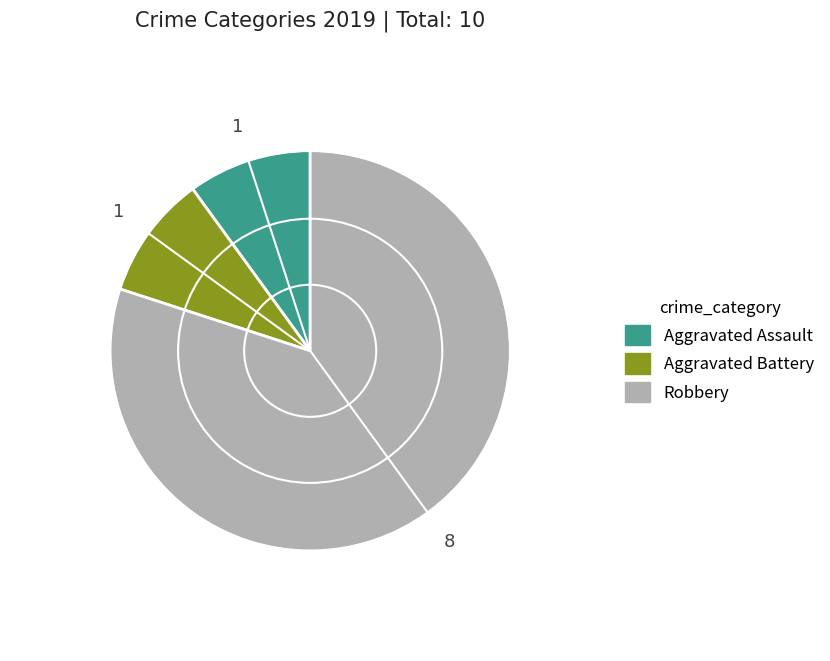

Is there a majority slice in this chart?

Yes